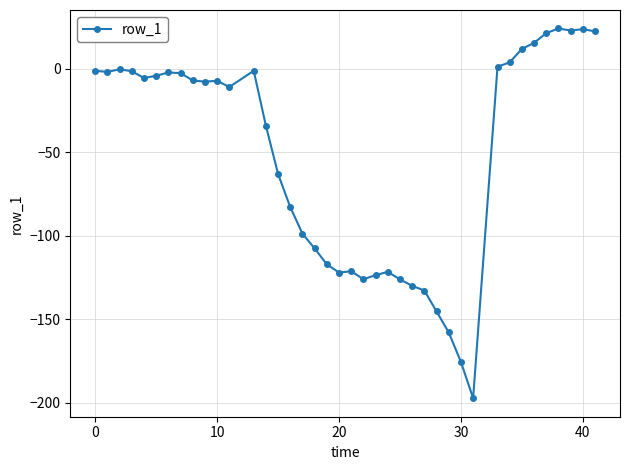

What is the average value?

-52.3